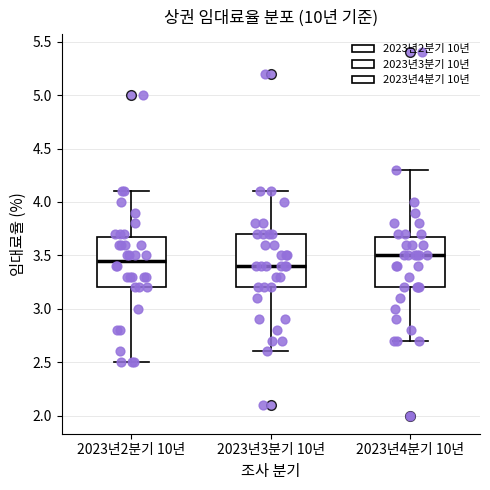

Where does the upper whisker of the box for 2023년3분기 10년 end on the y-axis? The values are not printed on the chart, so give them approximately, as read against the axis.

4.10